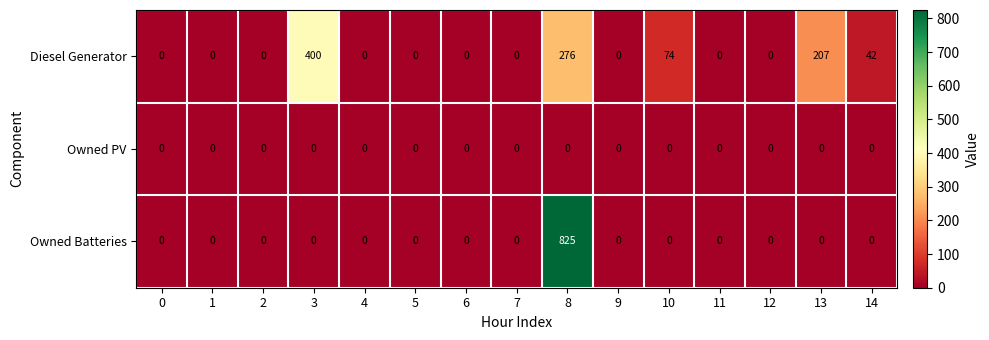

What is the total value across all series at 8?

1101